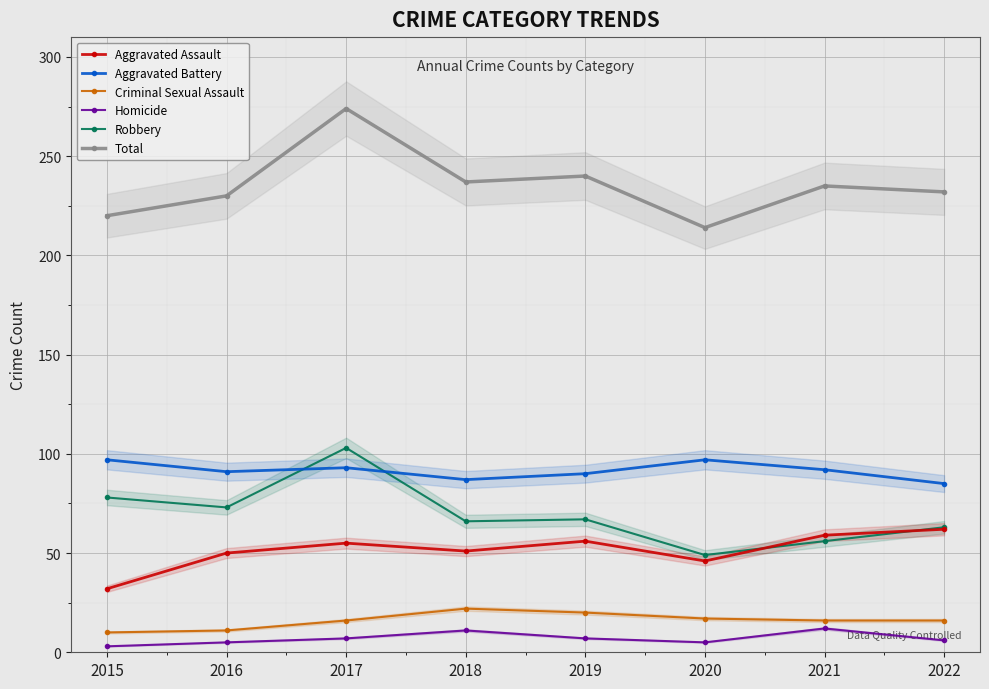

At which category does Total reach its first local peak?

2017